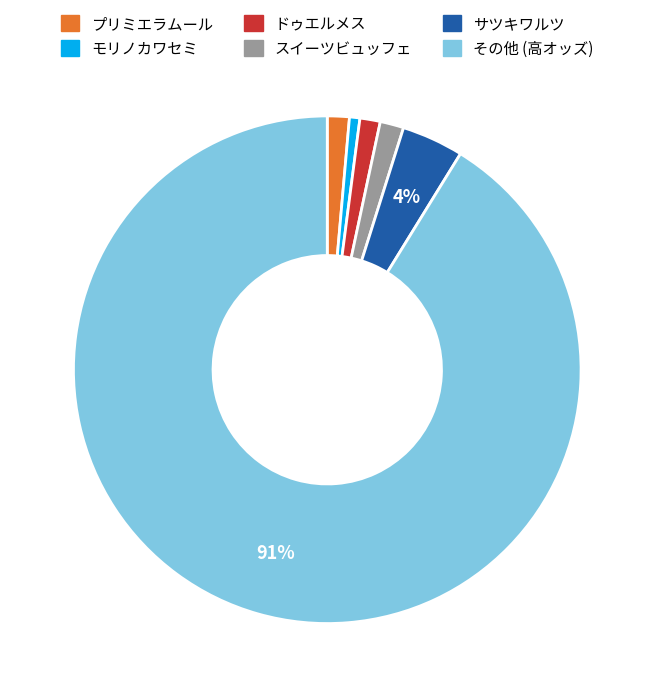

Count the number of slices in the pie.

6